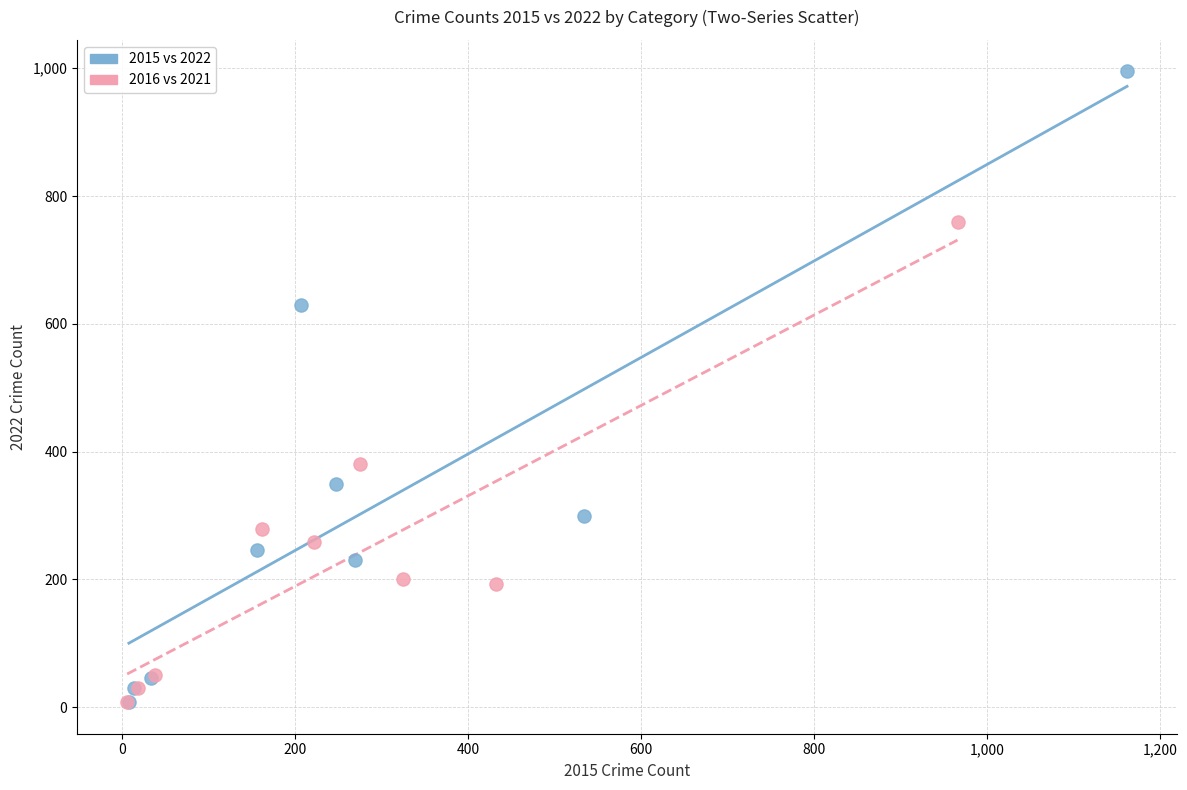

Which series contains the highest Y value?

2015 vs 2022